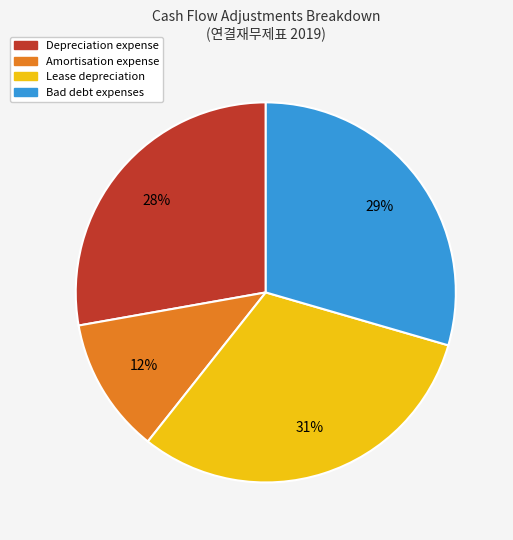

Rank the categories by value from lowest to highest.

Amortisation expense, Depreciation expense, Bad debt expenses, Lease depreciation